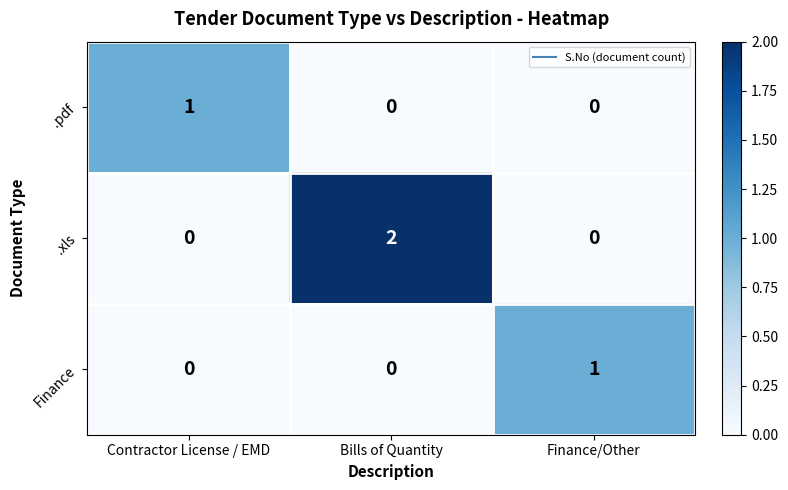

The value of .xls at Finance/Other is -1. True or false?

False